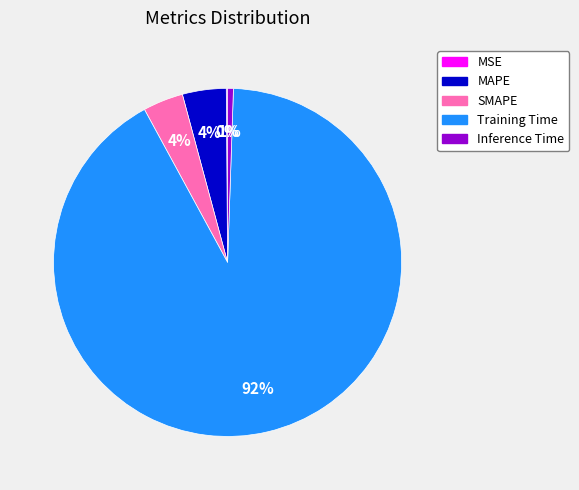

To the nearest percent, what is the combined percentage of Training Time and Inference Time?

92%